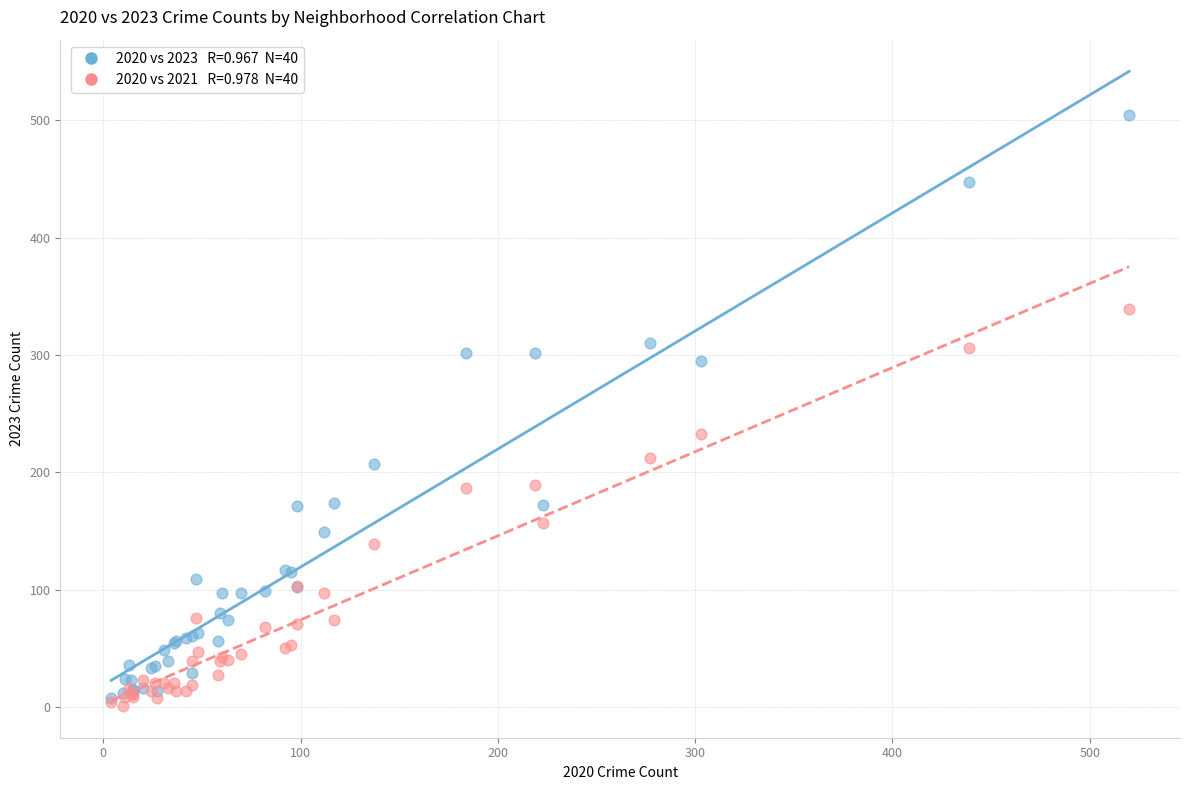

Across all series, what Y value is closest to 252?

233